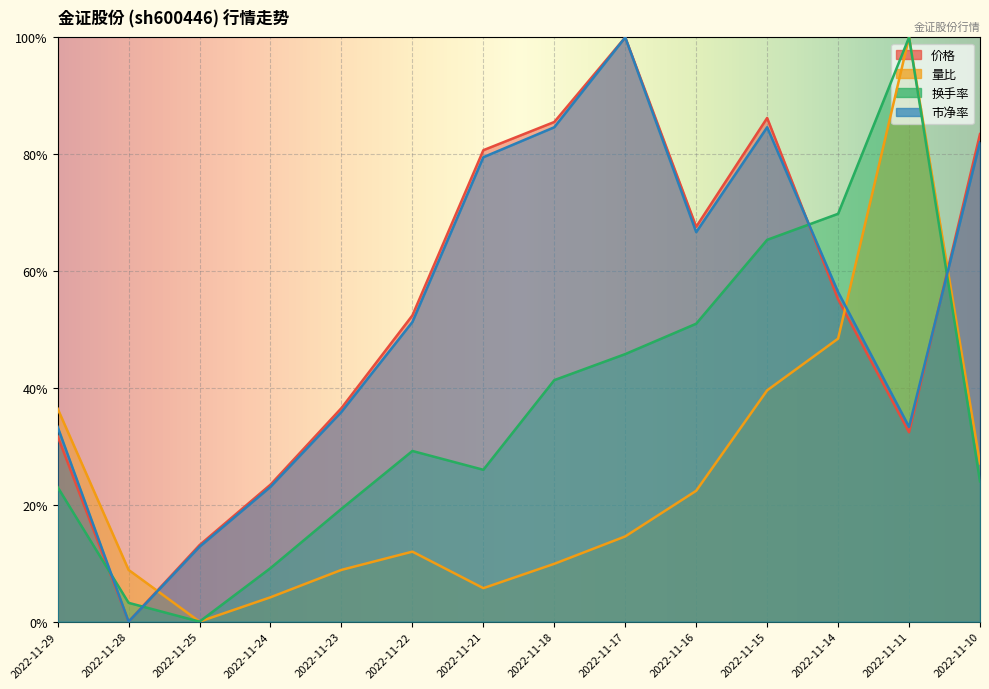

What is the spread (max minus min) of values at 2022-11-18?

0.8